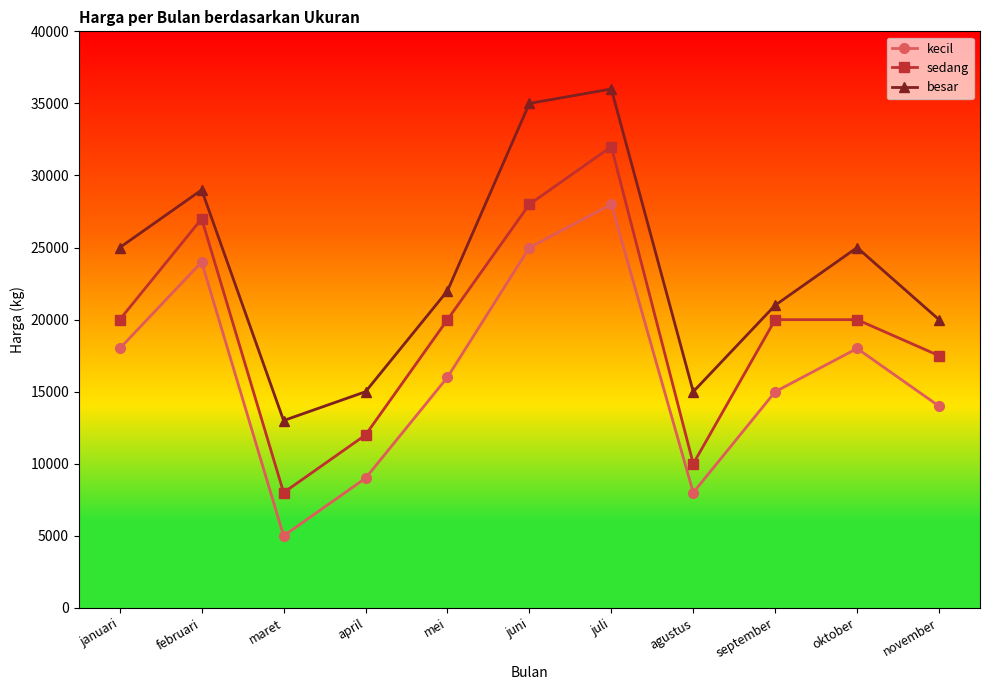

At how many categories does at least one series exceed 16872?

8